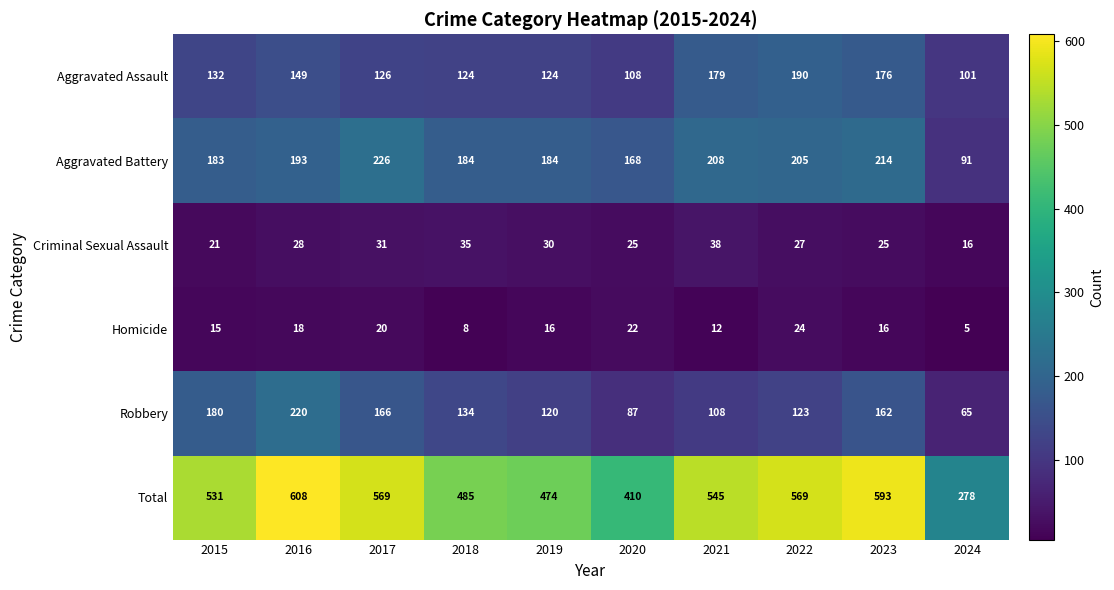

What is the spread (max minus min) of values at 2018?

477